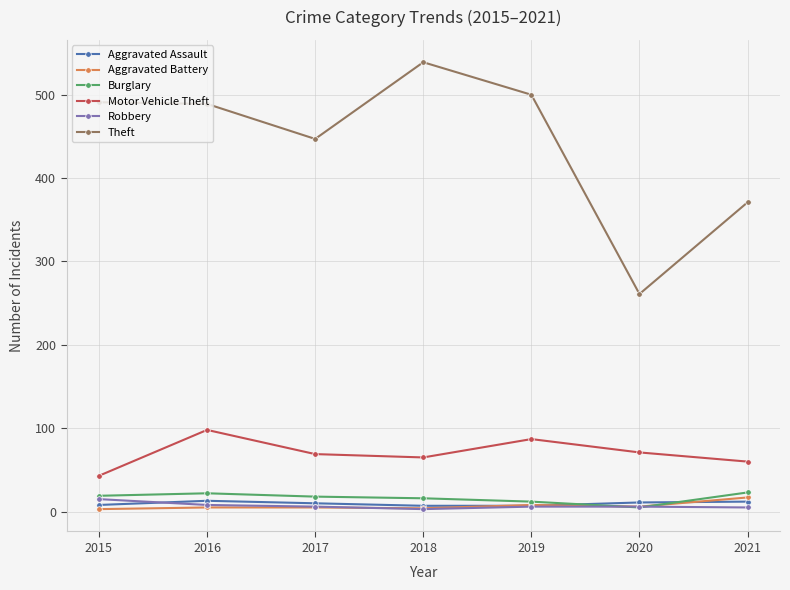

At which label is Theft closest to 400?

2021